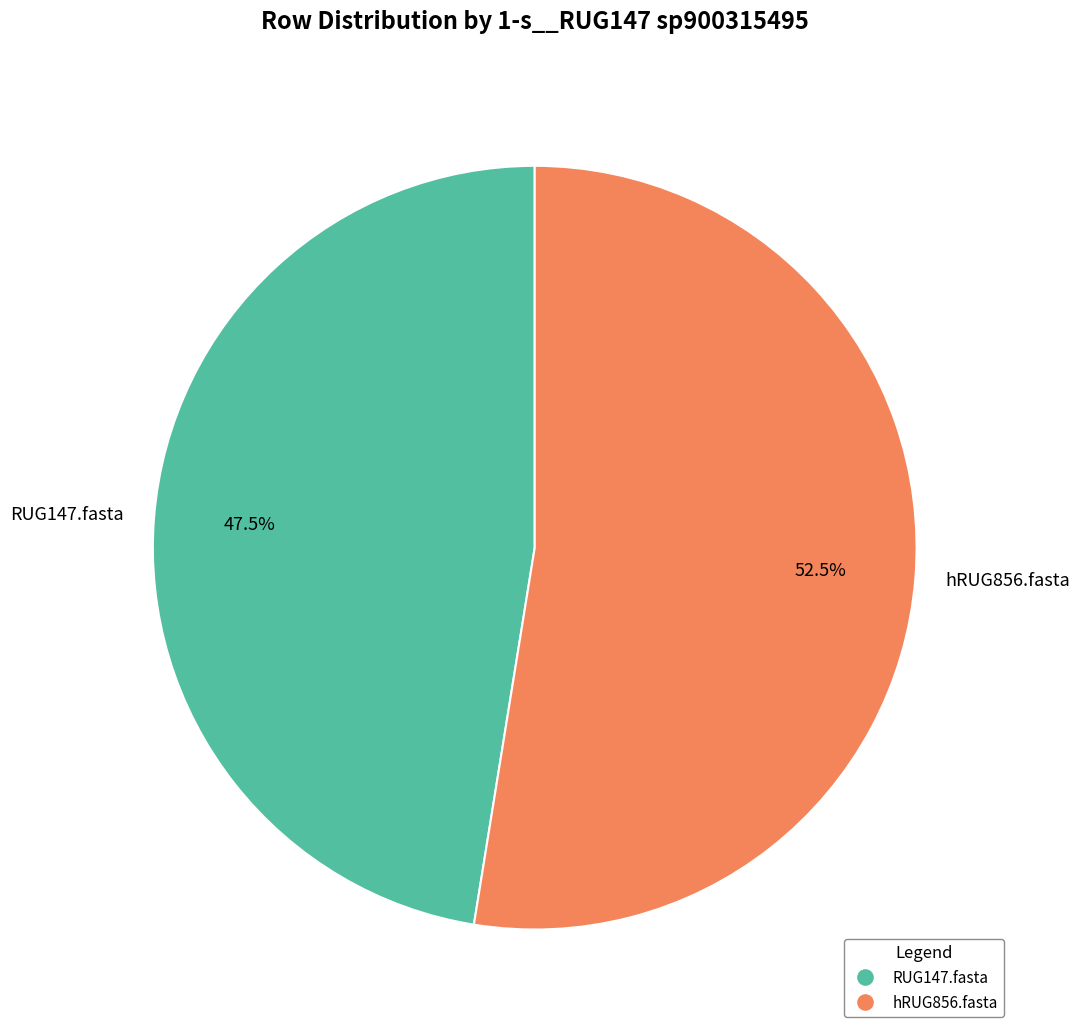

How many slices are in this pie chart?

2